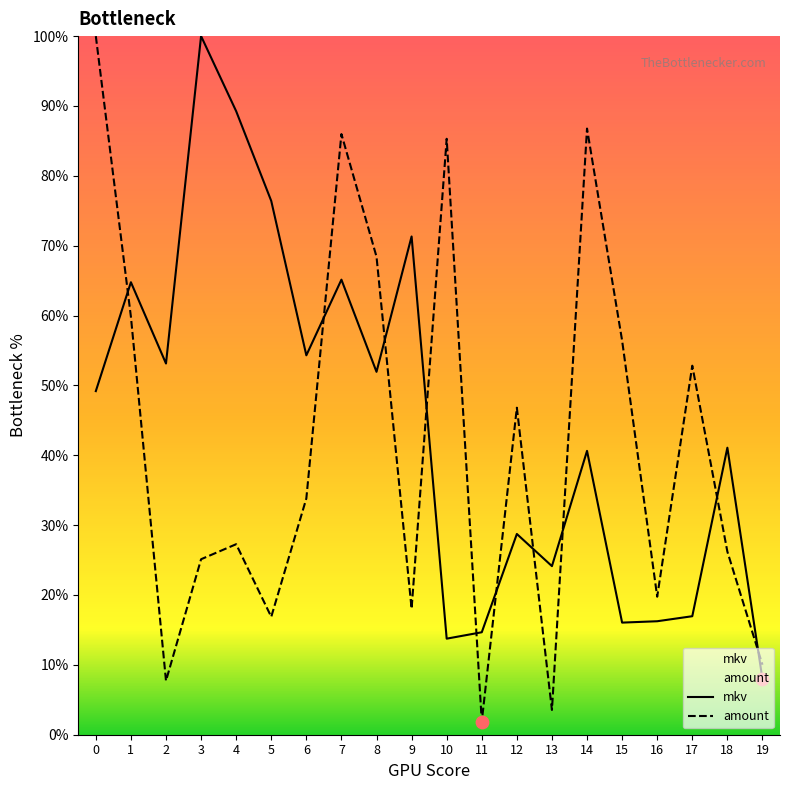

Which series reaches the maximum Y coordinate?

mkv